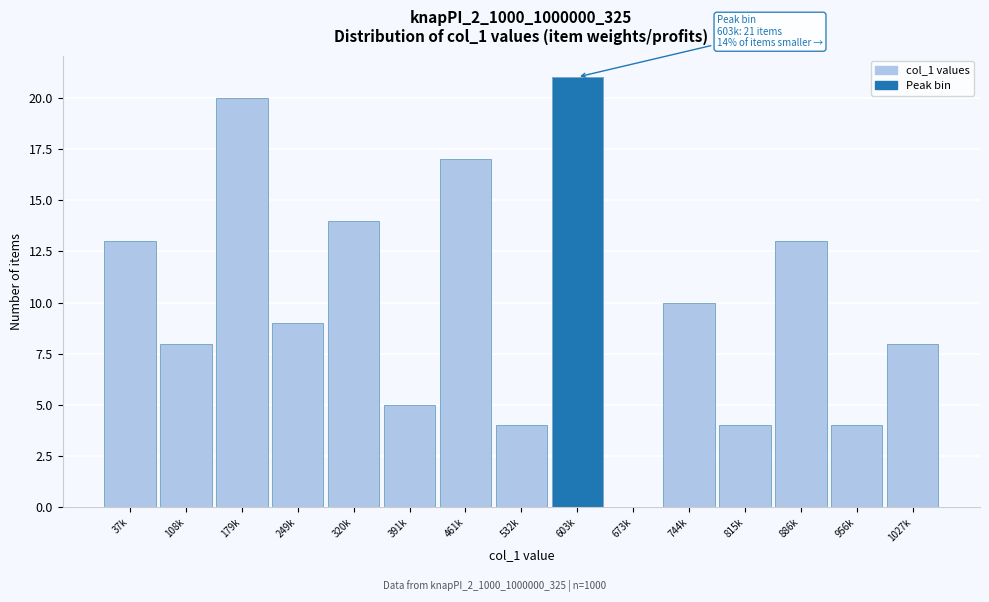

Reading left to right, what are all the values shown in this chart?

37k=13	108k=8	179k=20	249k=9	320k=14	391k=5	461k=17	532k=4	603k=21	673k=0	744k=10	815k=4	886k=13	956k=4	1027k=8